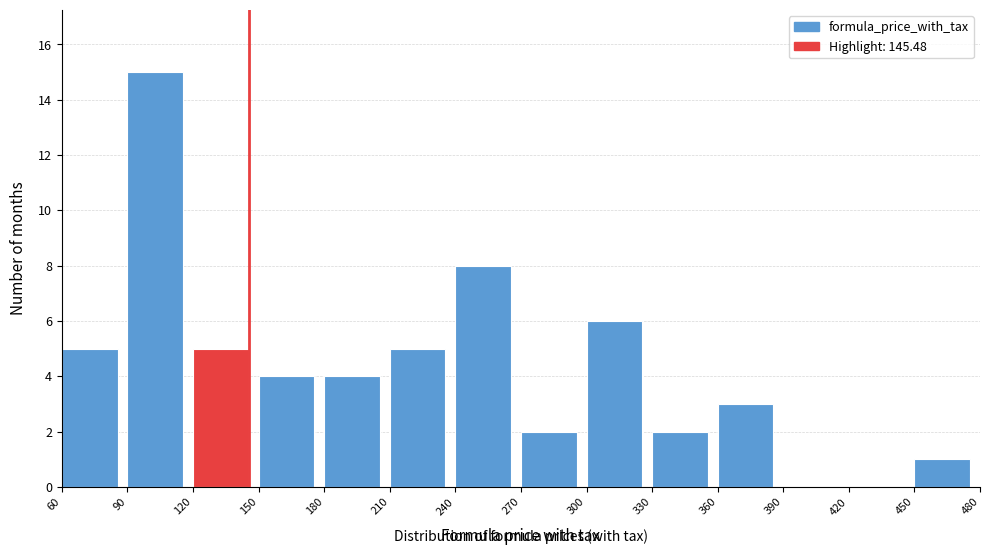

Reading left to right, transcribe this chart: for each bar, give the range it covers on the x-axis and its height. The values are not printed on the chart, so give them approximately, as read against the axis.

60 to 90: 5
90 to 120: 15
120 to 150: 5
150 to 180: 4
180 to 210: 4
210 to 240: 5
240 to 270: 8
270 to 300: 2
300 to 330: 6
330 to 360: 2
360 to 390: 3
390 to 420: 0
420 to 450: 0
450 to 480: 1